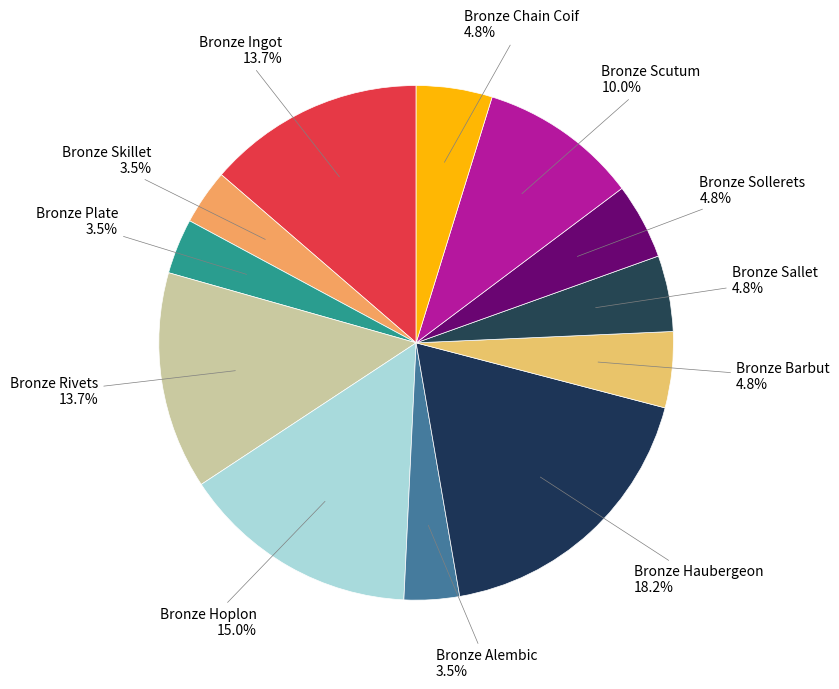

Between Bronze Haubergeon and Bronze Barbut, which is larger?

Bronze Haubergeon